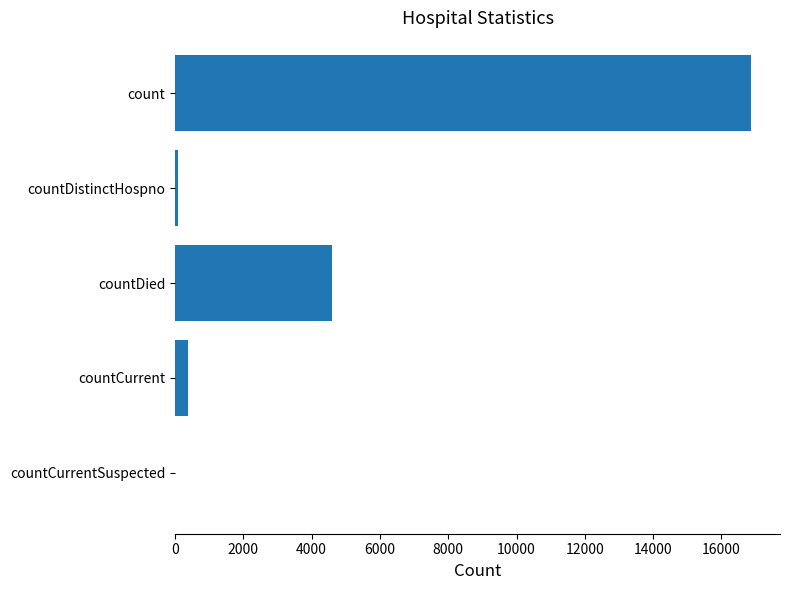

Which label corresponds to the largest value in the chart?

count